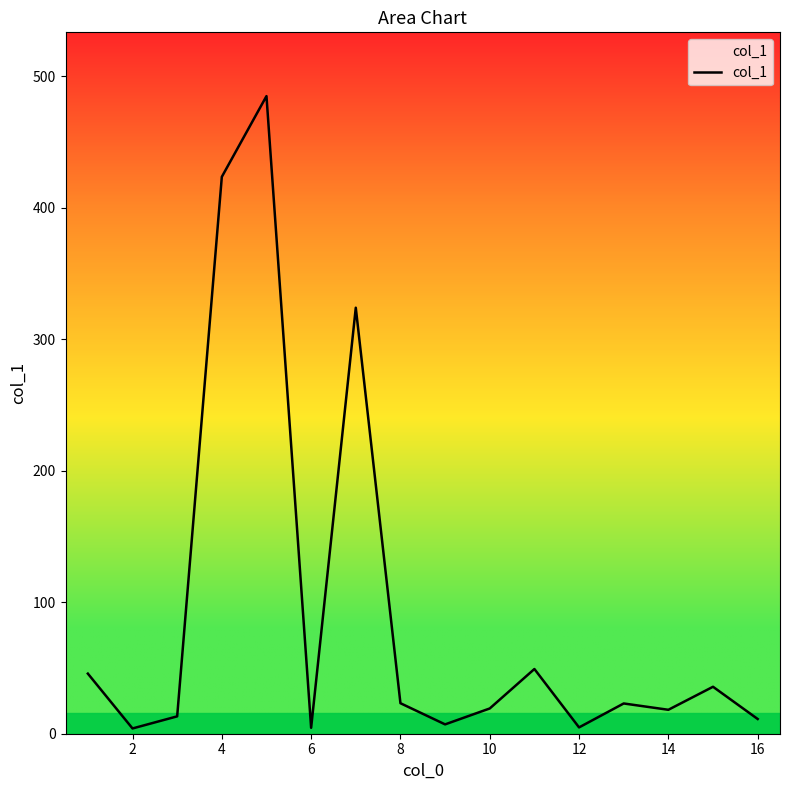

What is the difference between the maximum and minimum values?

480.8